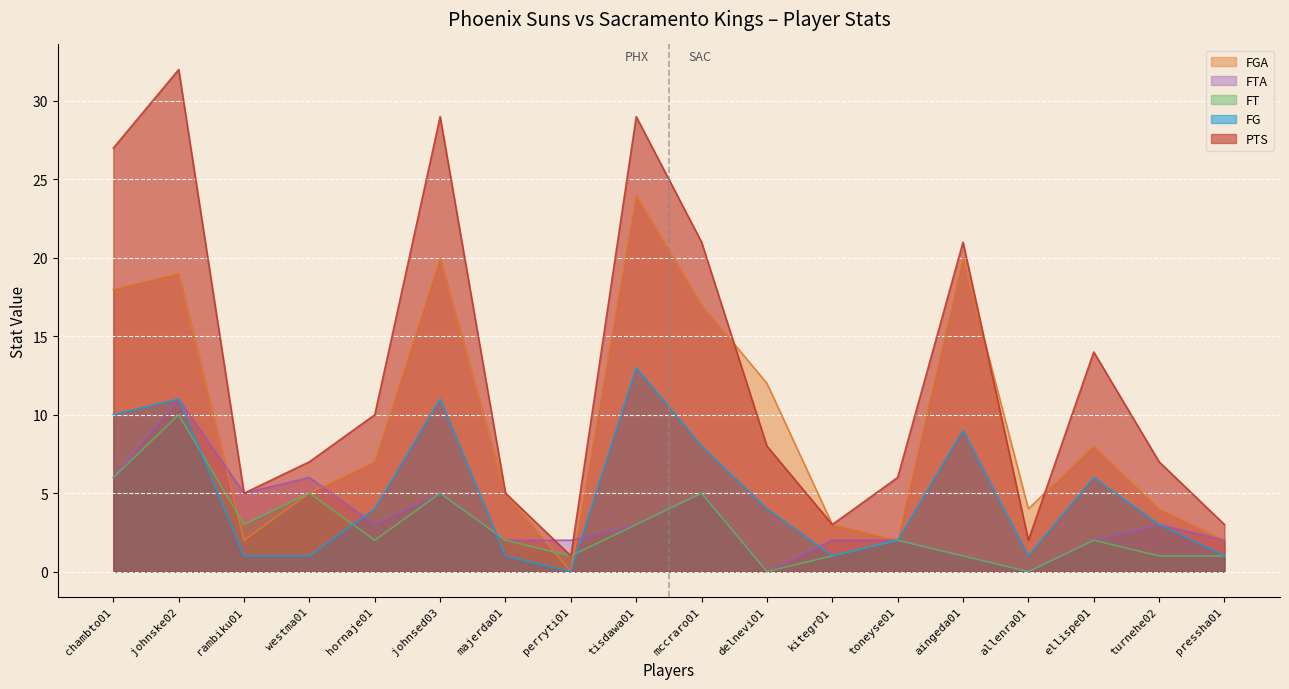

How many positive values does the FG series have?

17